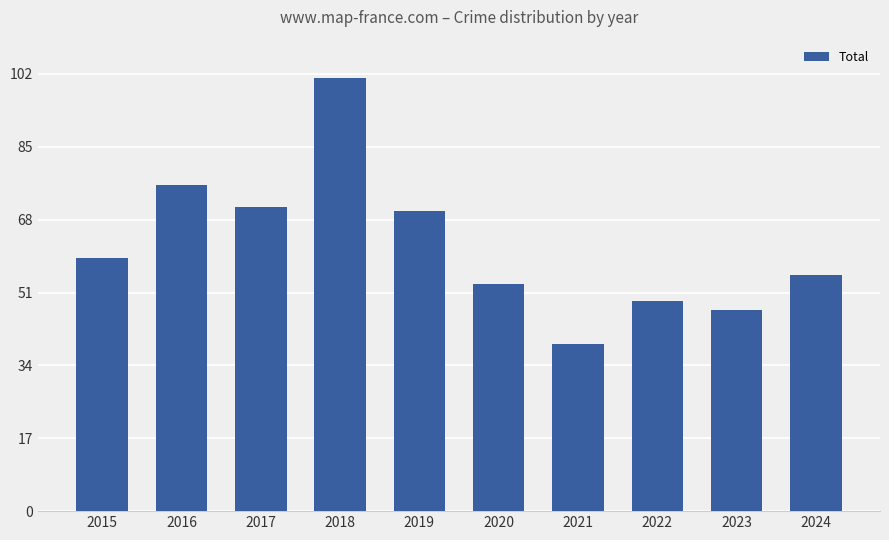

How many data points does each series have?

10